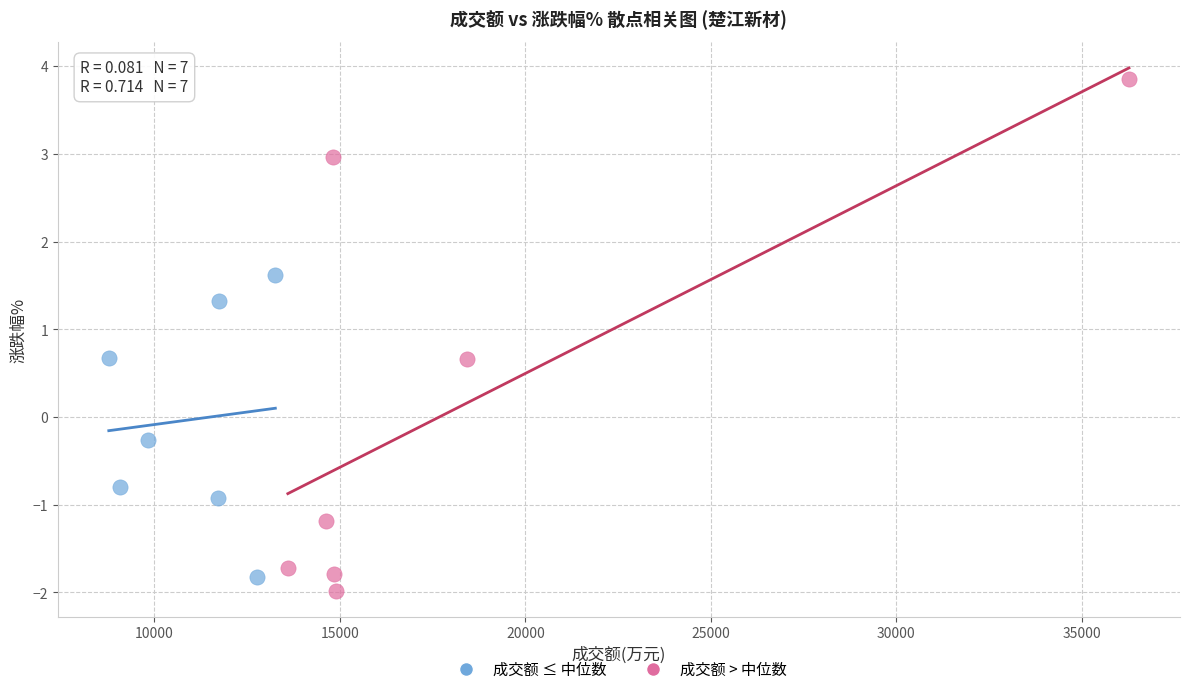

Which series reaches the maximum Y coordinate?

成交额 > 中位数